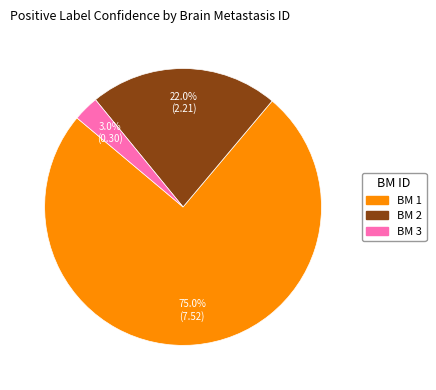

Does any single category account for the majority?

Yes